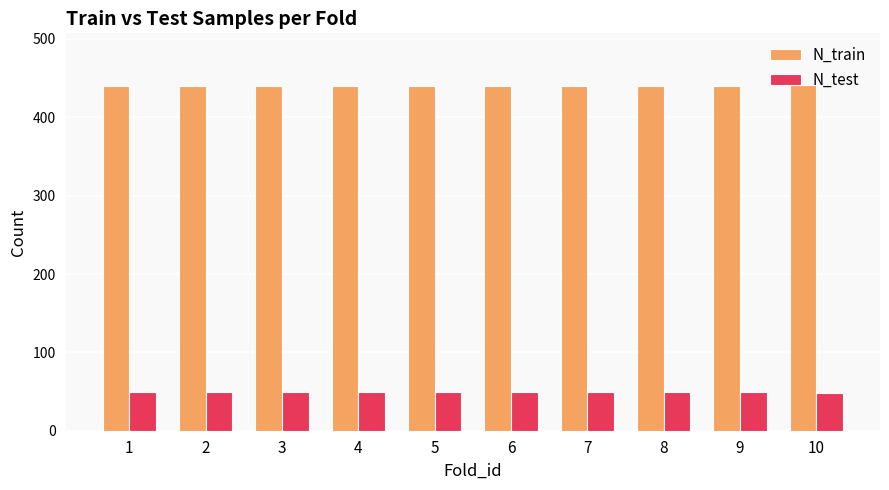

Rank the series by their maximum value, from lowest to highest.

N_test, N_train